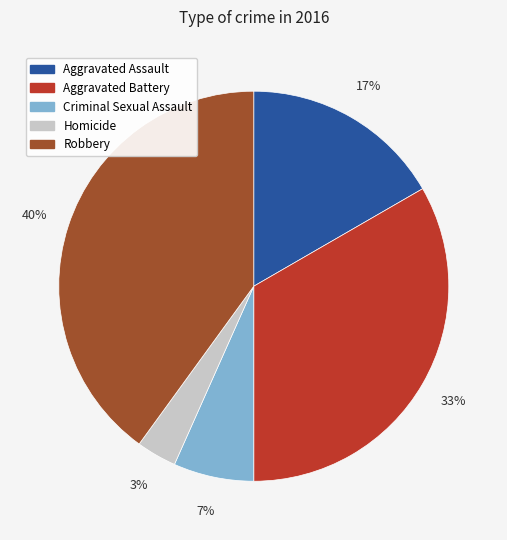

How many slices are in this pie chart?

5